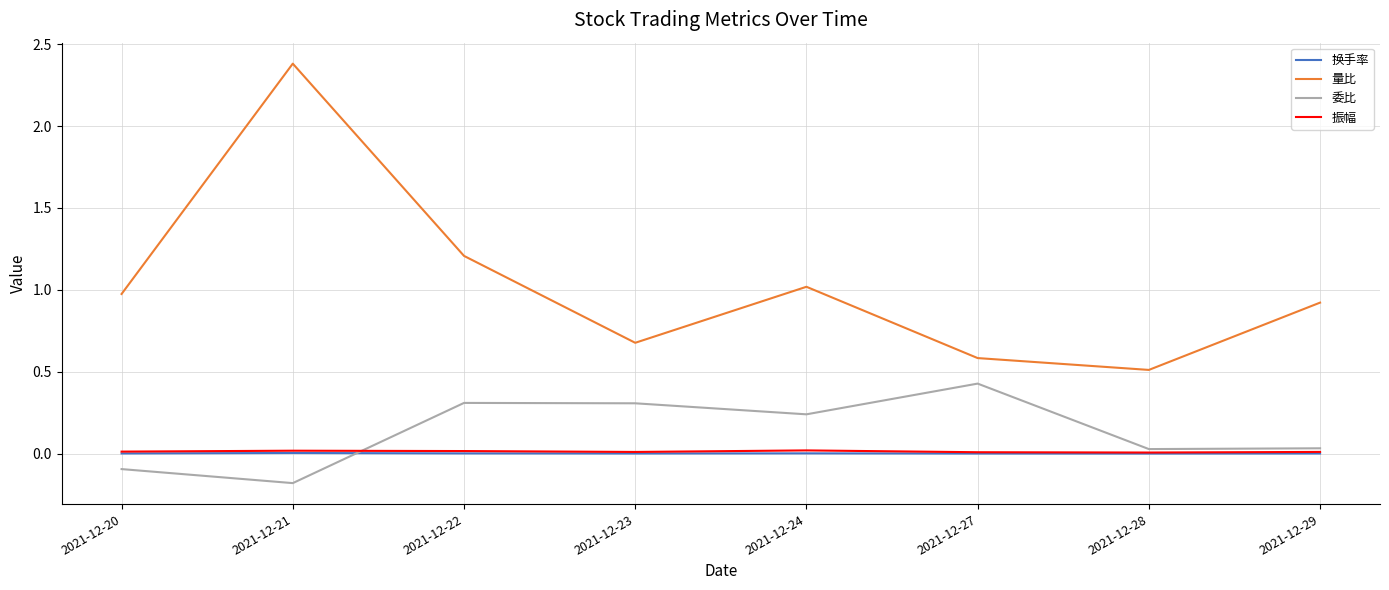

What are all the series names shown in the legend?

换手率, 量比, 委比, 振幅